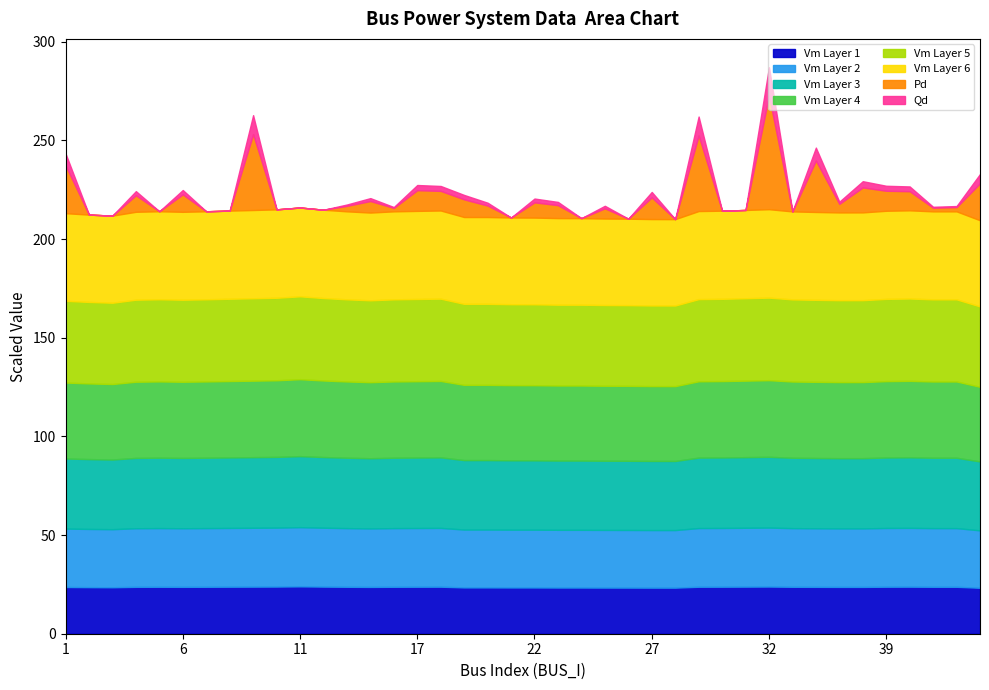

True or false: Vm and Qd intersect in this chart.

False